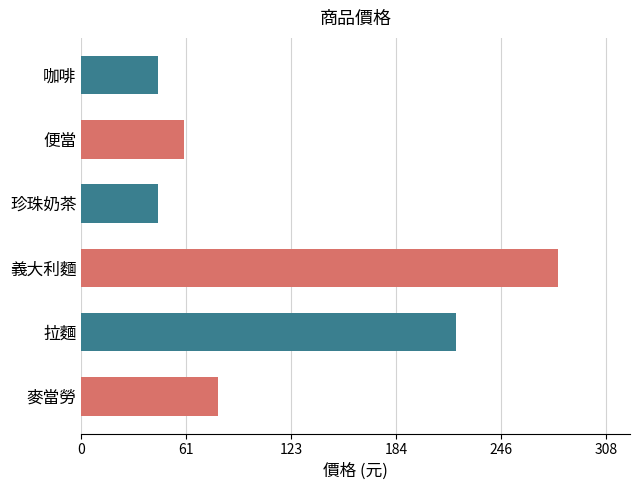

What is the ratio of the value at 拉麵 to the value at 義大利麵?

0.8